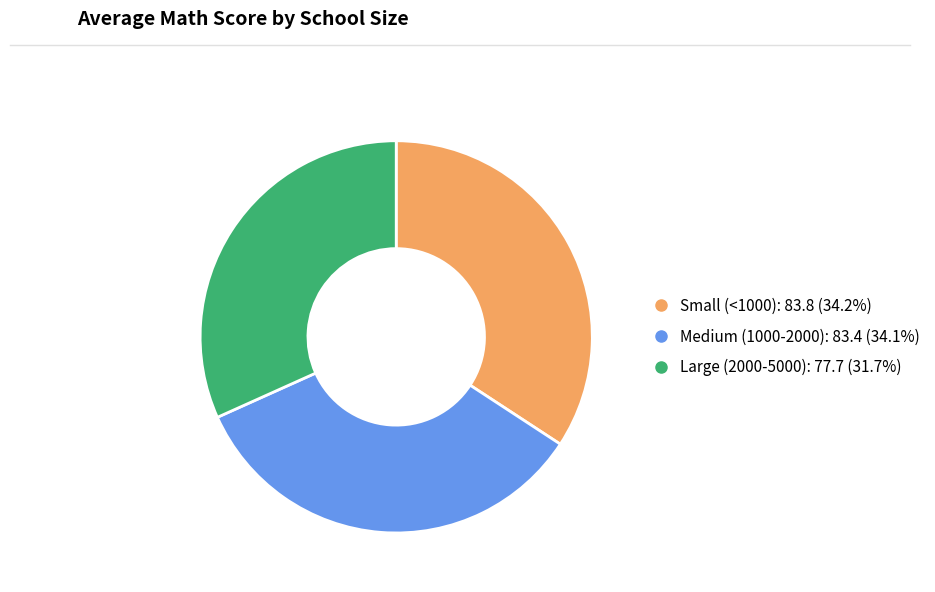

Is Small (<1000) the majority of the pie?

No